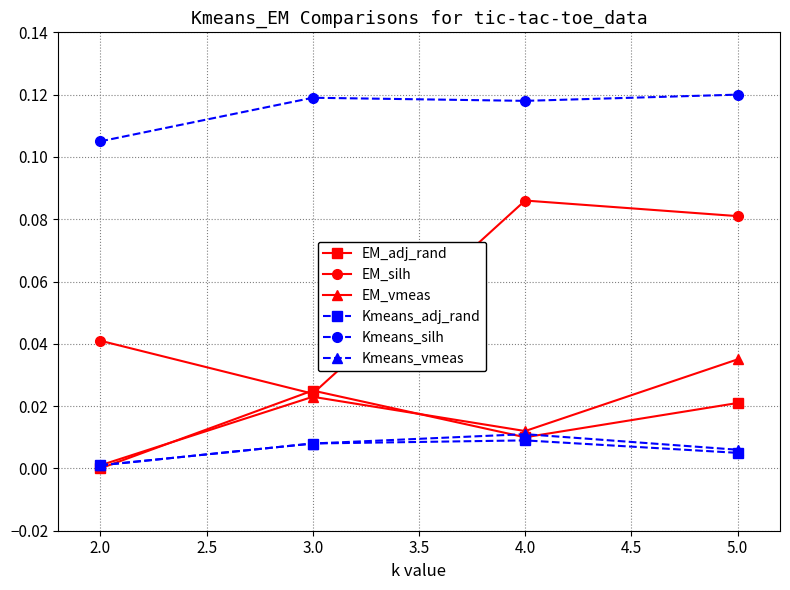

True or false: EM_adj_rand has a value of 0.0 at 5.0.

True